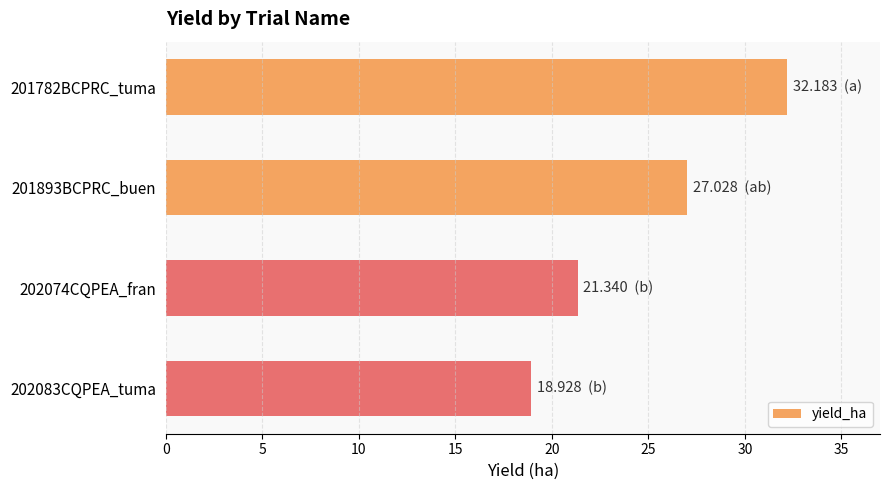

What is the difference between the values at 201782BCPRC_tuma and 202074CQPEA_fran?

10.8